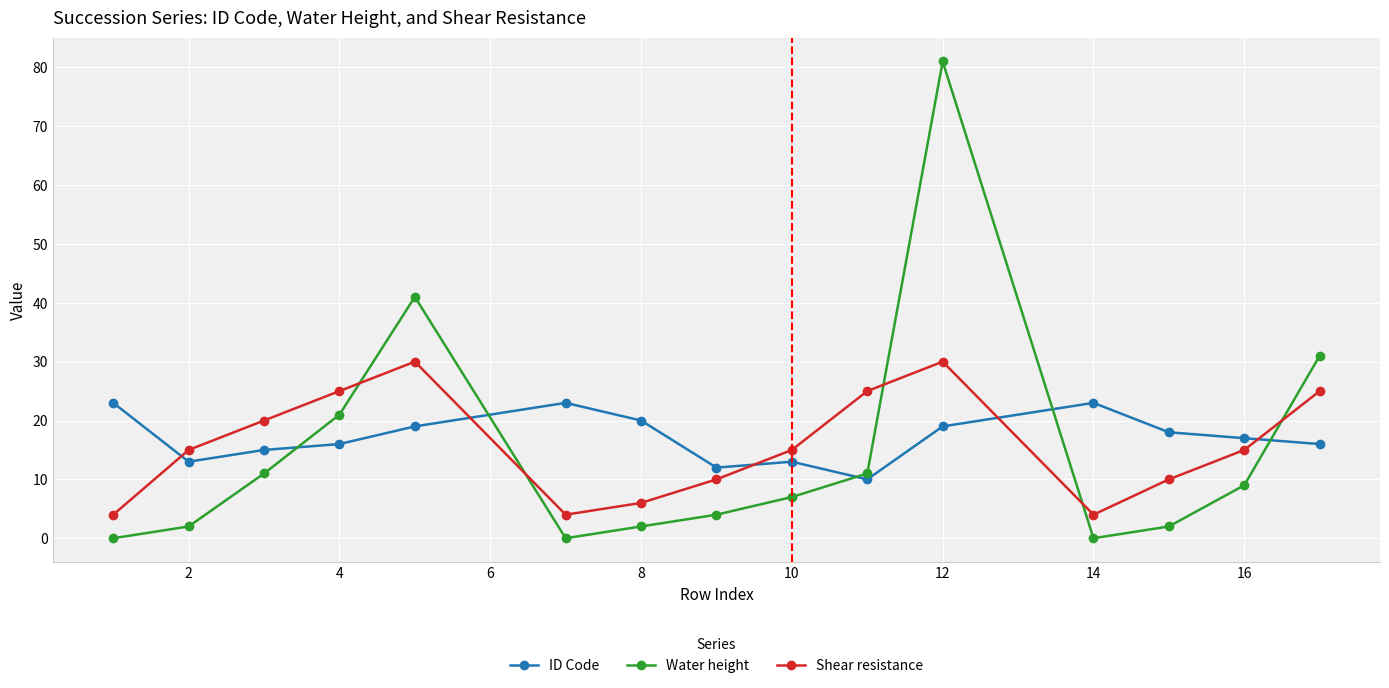

What is the value of the Shear resistance point at the 8th from the left?

10